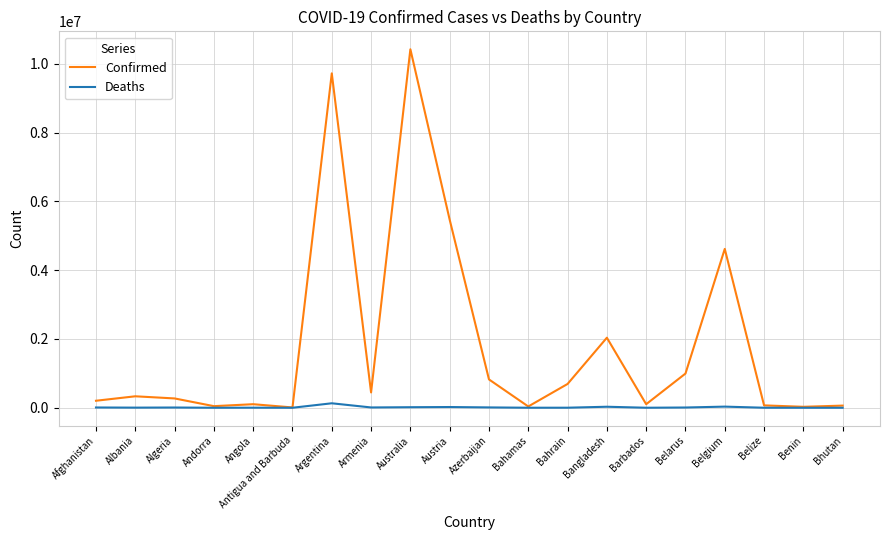

What value does the Deaths series have at Angola?

1917